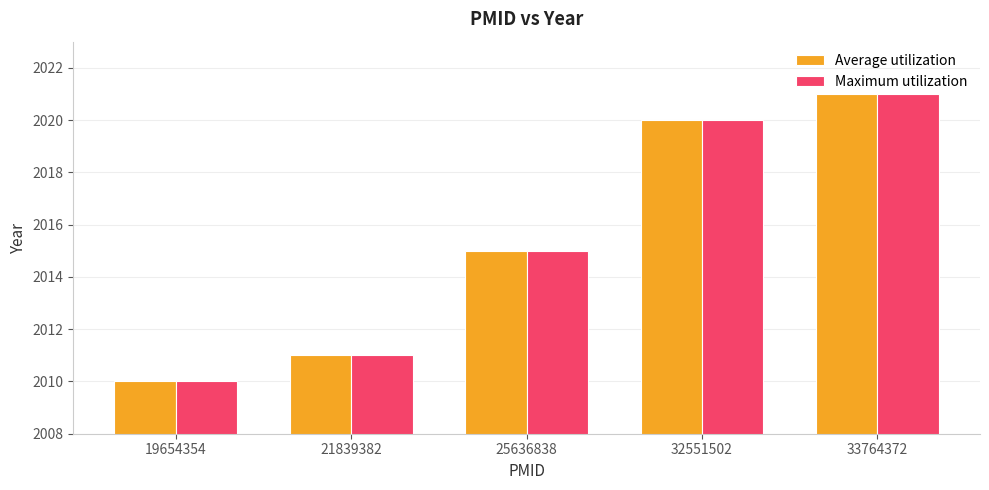

How many categories are shown in the chart?

5